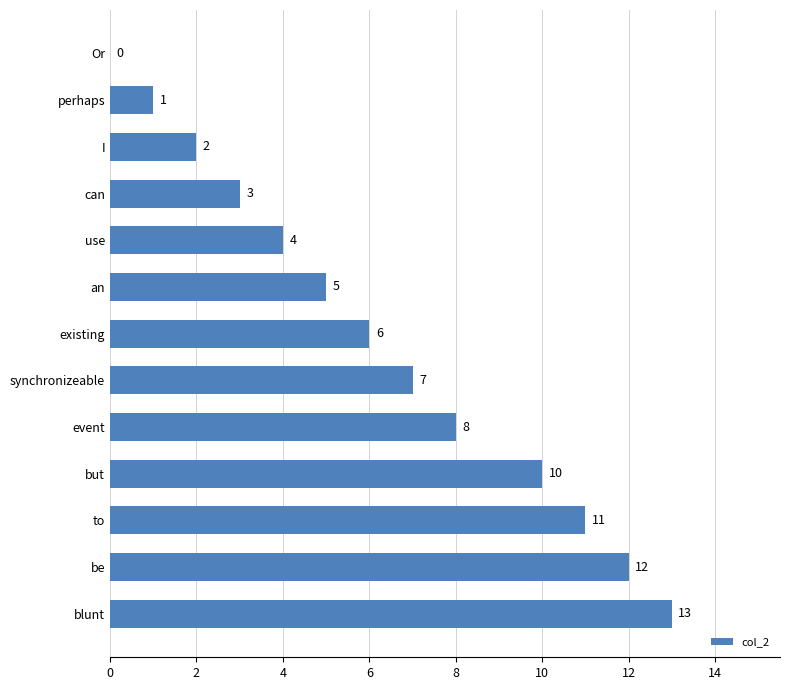

What is the average value?

6